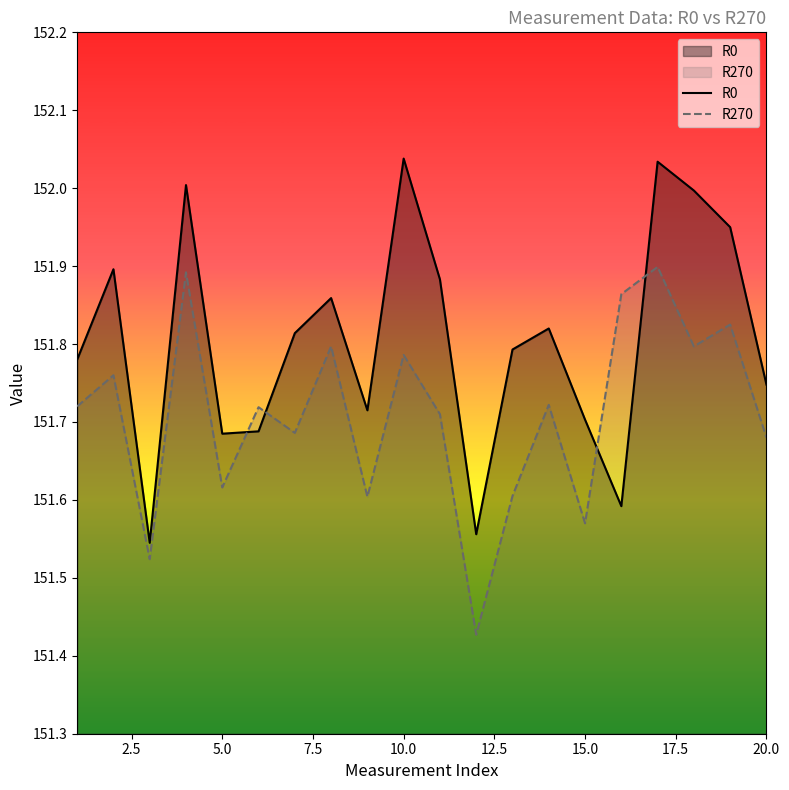

Rank the series by their maximum value, from highest to lowest.

R0, R270